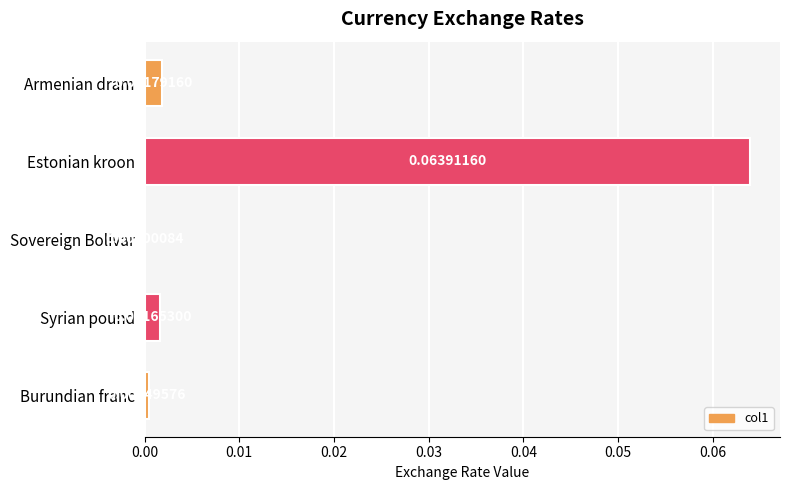

Count the number of data series in this chart.

1